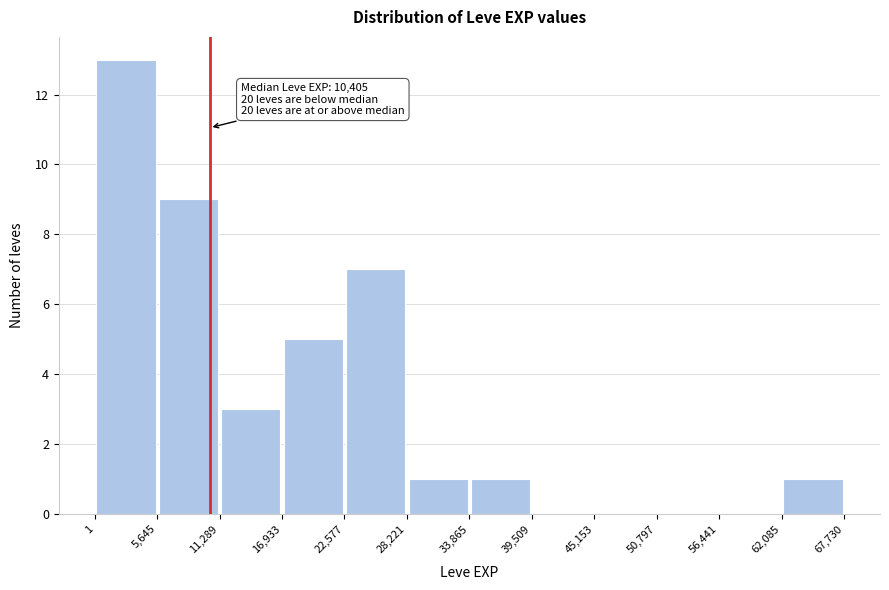

Over which range of the x-axis is the bar tallest?

1 to 5,645